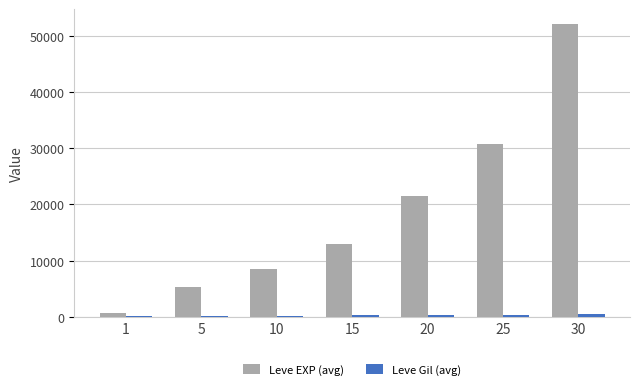

What is the highest value of the Leve EXP (avg) series?

52220